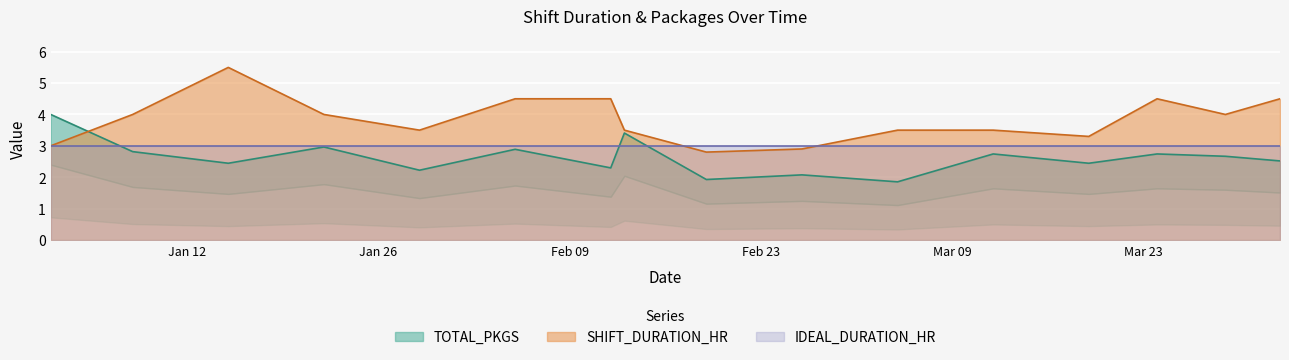

What is the label of the 15th point from the left?

2021-03-29